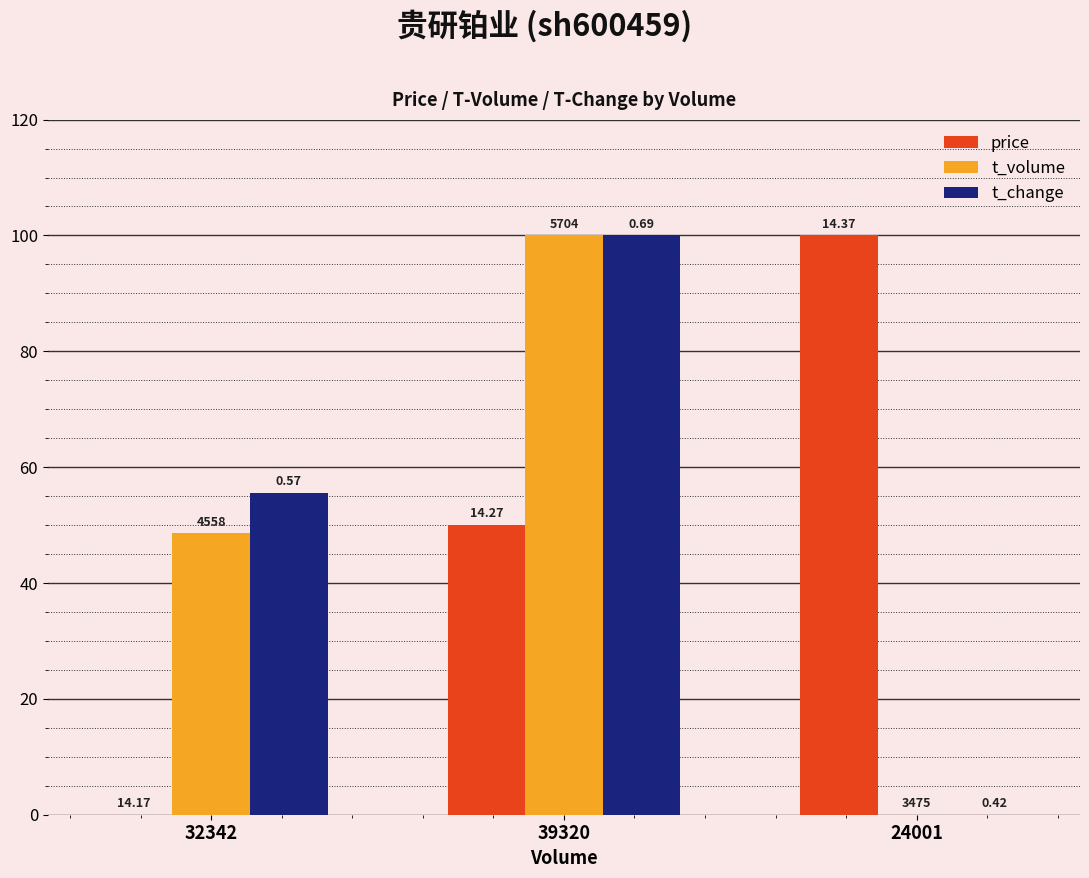

What position from the right is 24001?

1